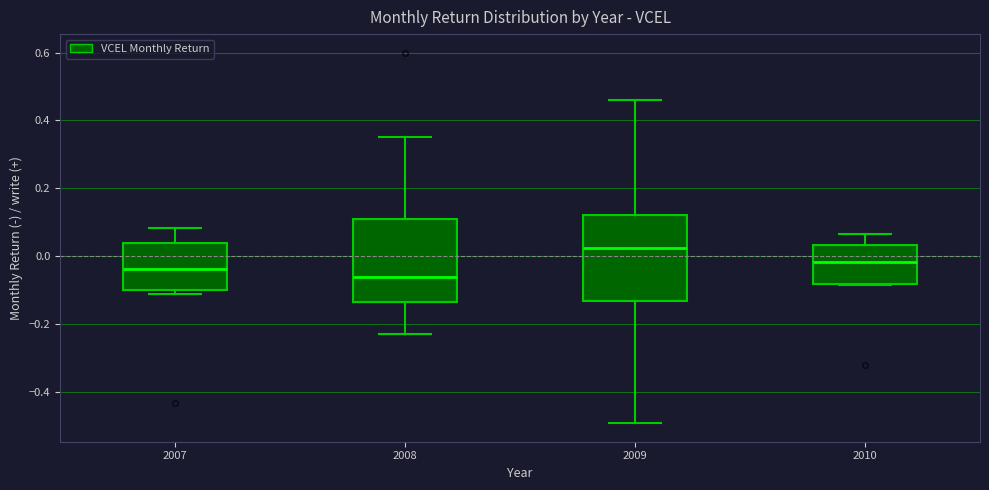

Where is the lower edge of the box at x = 2007 on the y-axis? The values are not printed on the chart, so give them approximately, as read against the axis.

-0.10